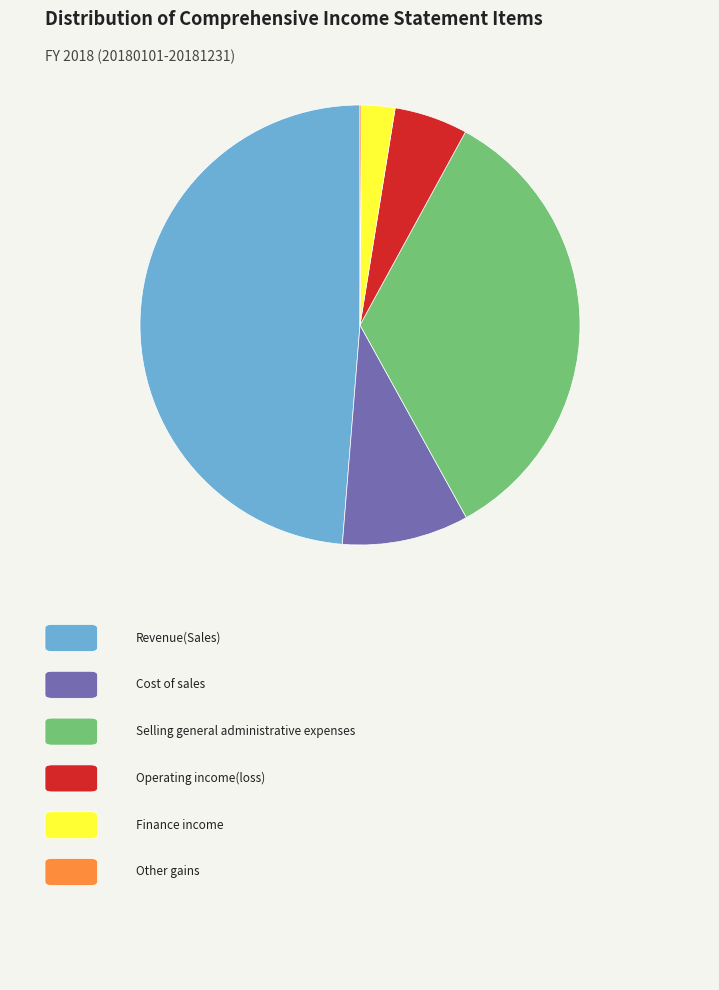

Is there any slice that represents more than half of the pie?

No